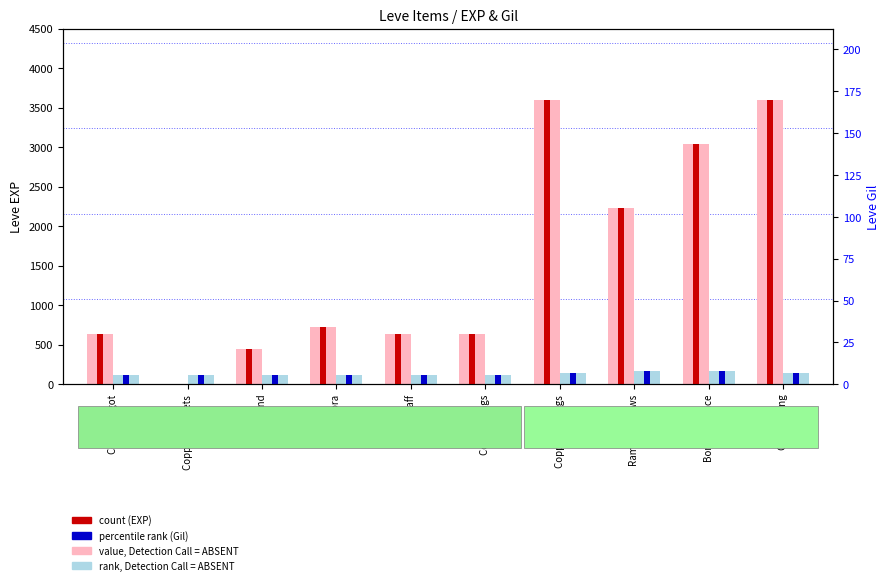

At which label is percentile rank (Gil) closest to 141?

Copper Earrings